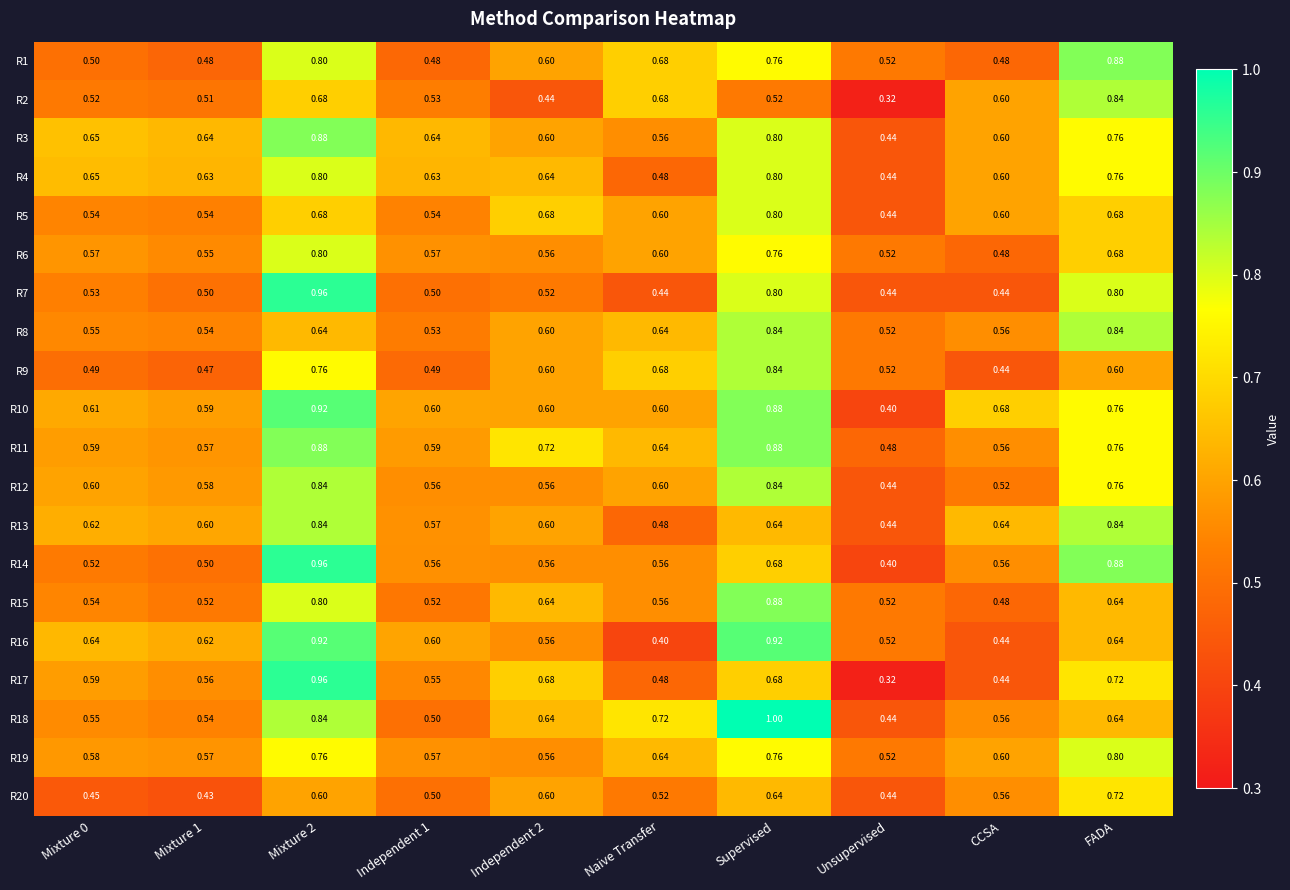

Which series has the largest total across all categories?

R11